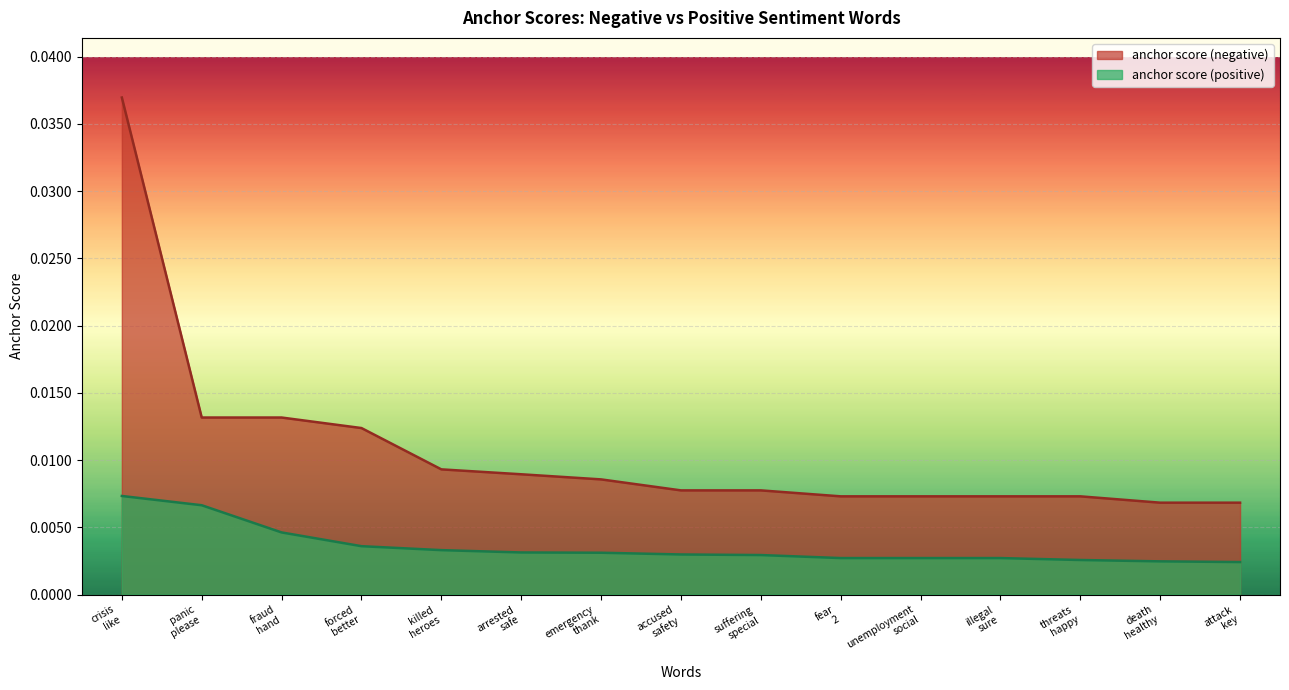

List the series in order of their peak value, highest first.

anchor score (negative), anchor score (positive)